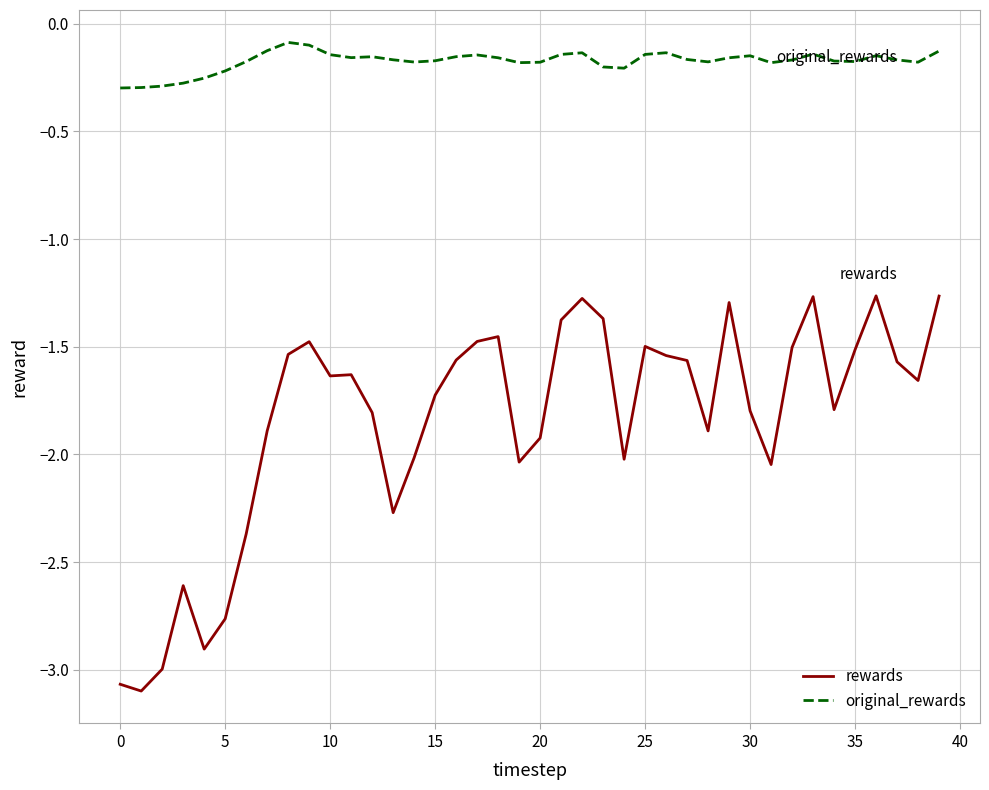

Which series has the largest range (max minus min)?

rewards